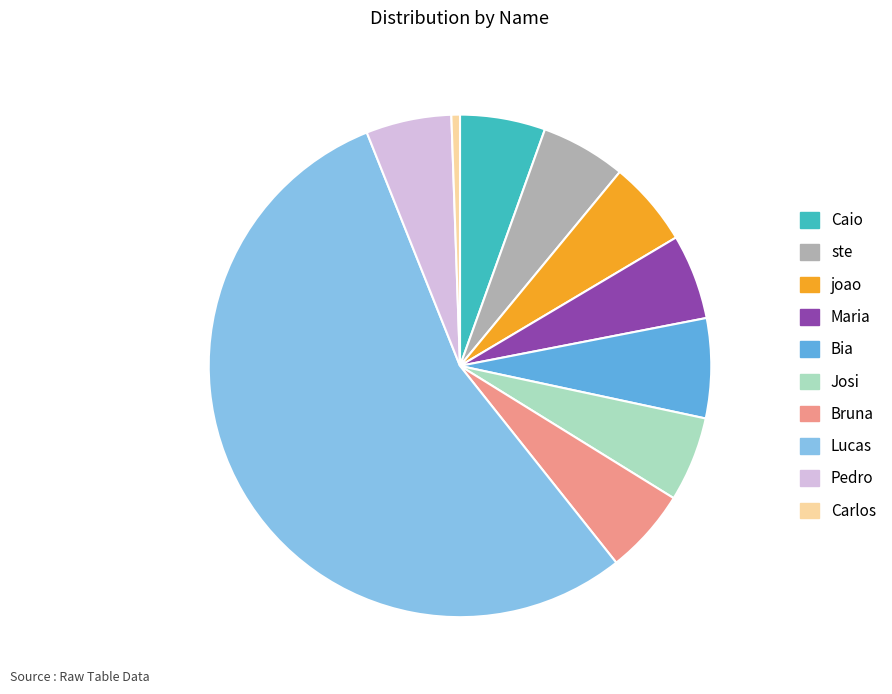

Between Bia and Lucas, which is larger?

Lucas